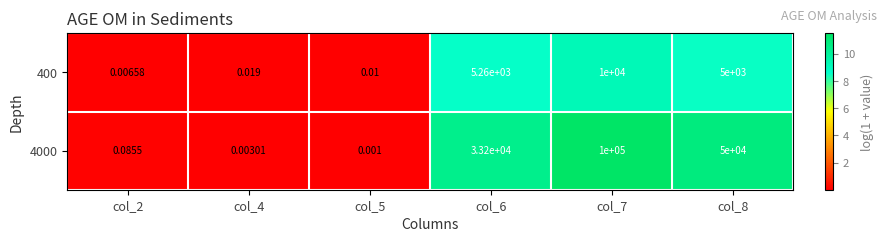

Which series changed the most between col_7 and col_8?

4000